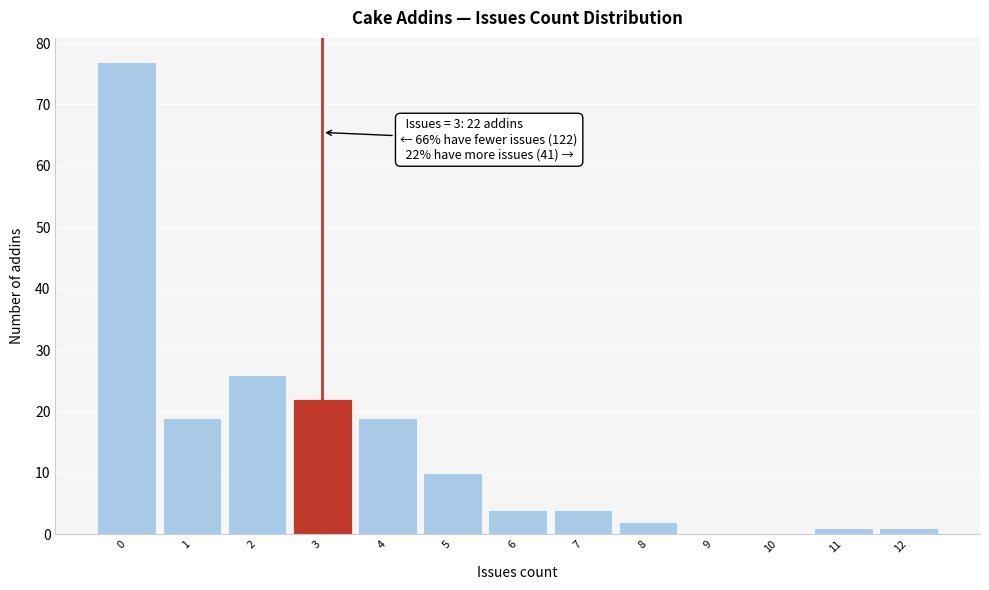

Over which range of the x-axis is the bar tallest?

-0.5 to 0.5